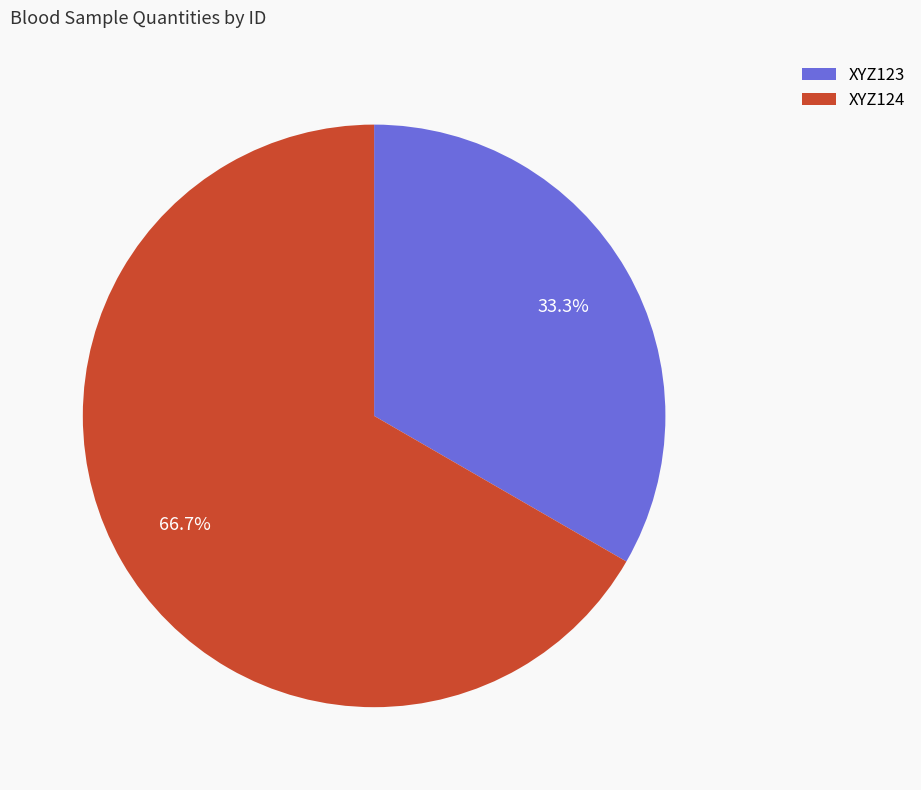

Which category has the smallest portion of the pie?

XYZ123